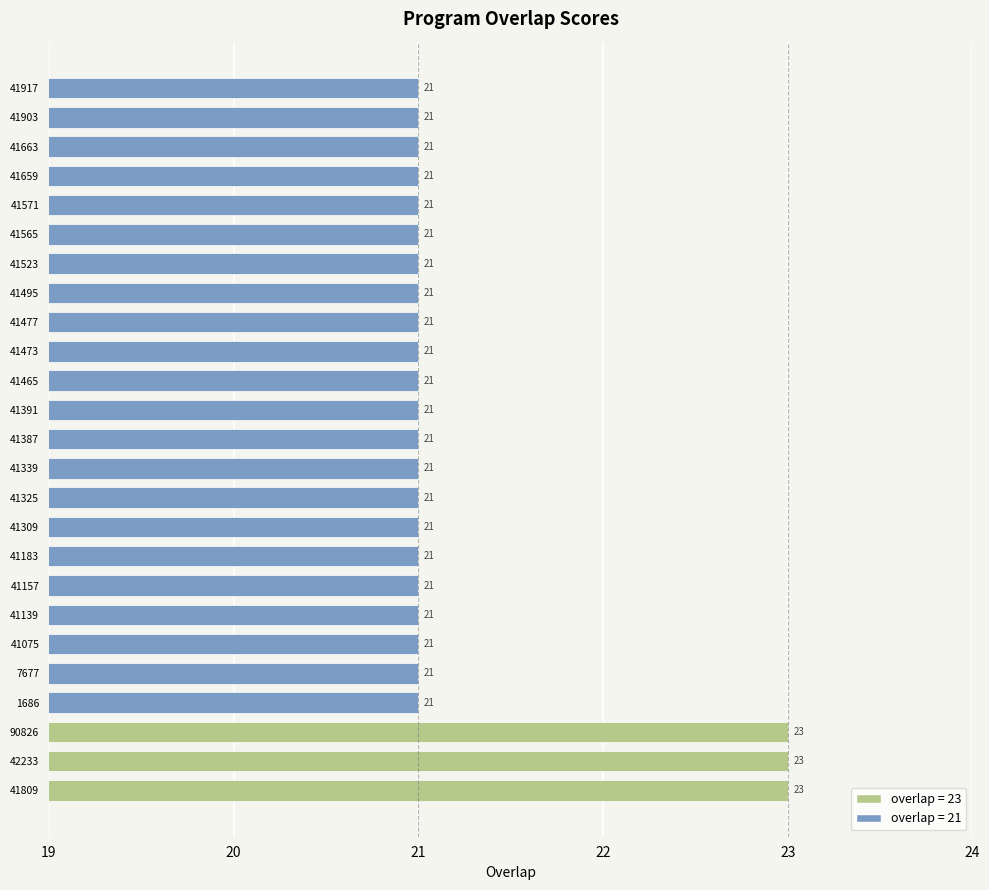

Approximately how many times larger is the value at 41465 compared to 41523?

1.0